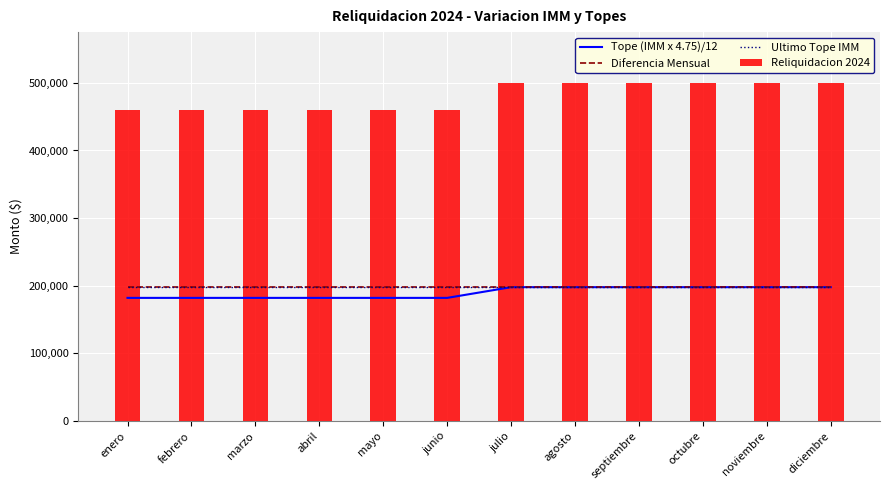

Where is Ultimo Tope IMM nearest to the value 197916?

enero